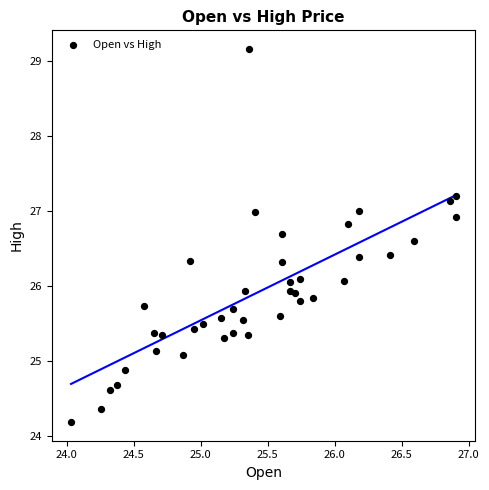

What is the range of Y values (max minus min)?

5.0